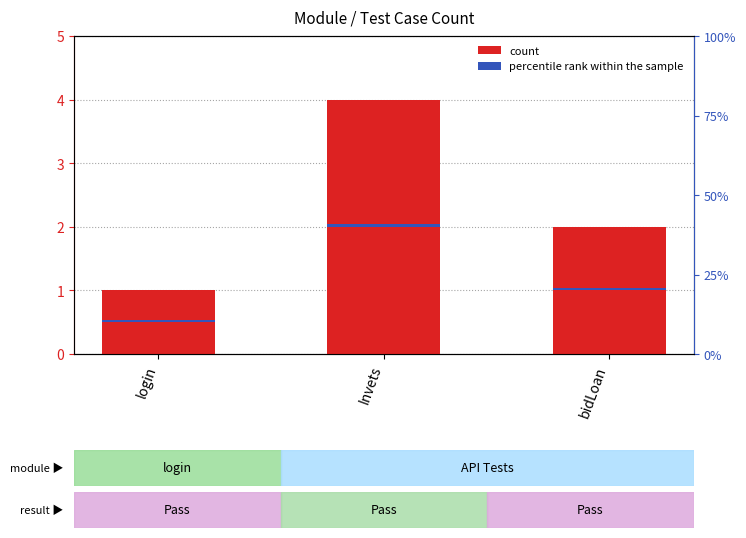

Which series changed the most between login and bidLoan?

count